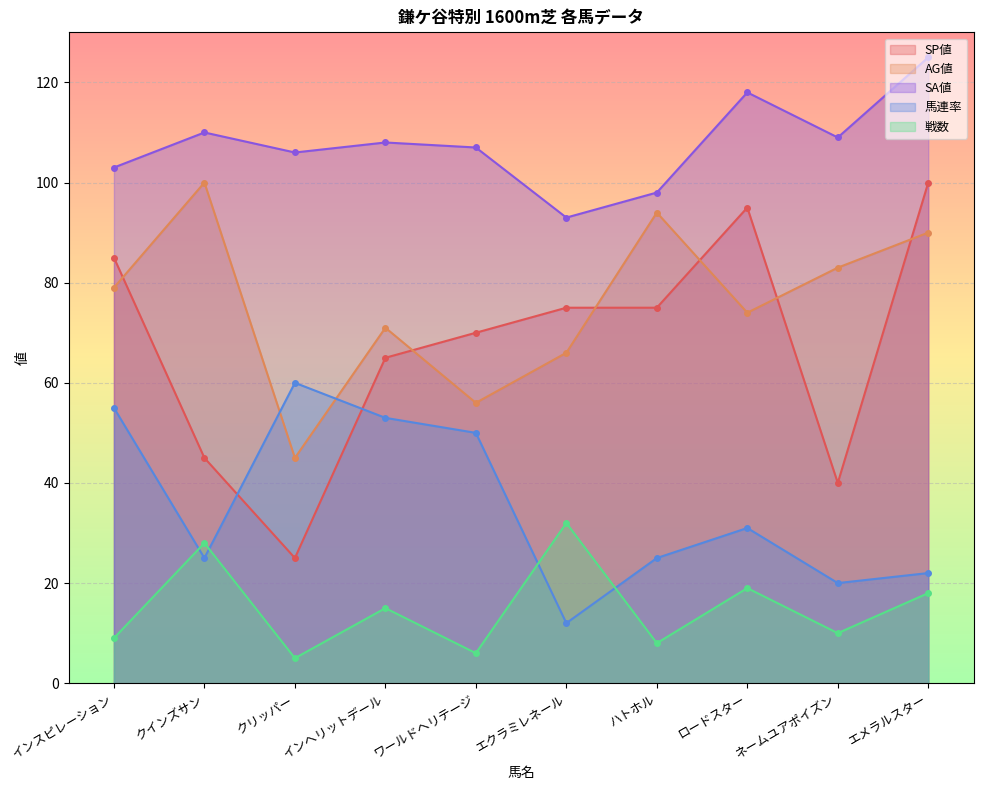

What is the difference between the maximum and second lowest values in the AG値 series?

44